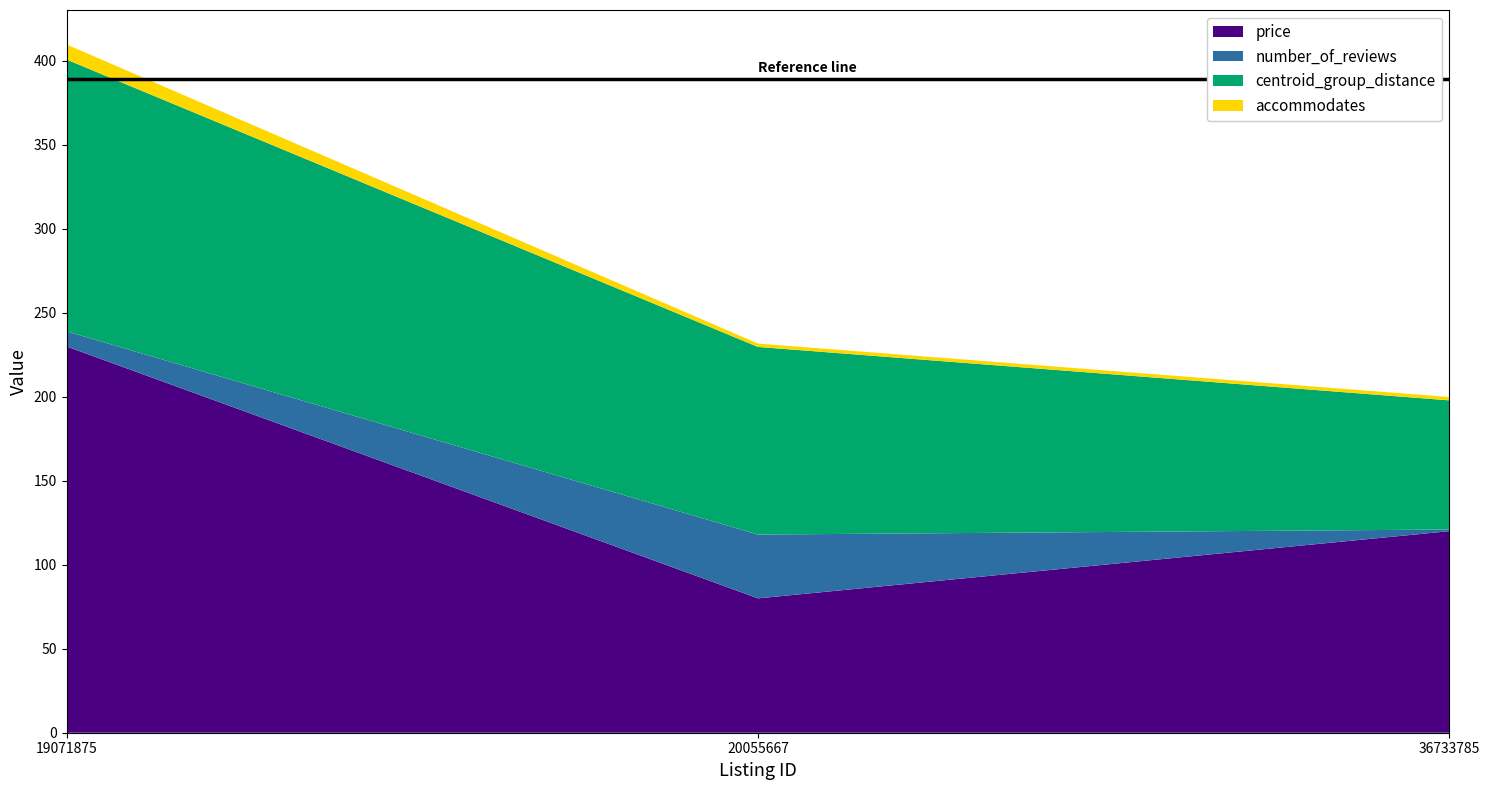

Reading left to right, list all the values displayed in this chart.

price: 19071875=230.0	20055667=80.0	36733785=120.0
number_of_reviews: 19071875=9.0	20055667=38.0	36733785=1.0
centroid_group_distance: 19071875=161.8	20055667=111.7	36733785=76.9
accommodates: 19071875=9.0	20055667=2.0	36733785=2.0